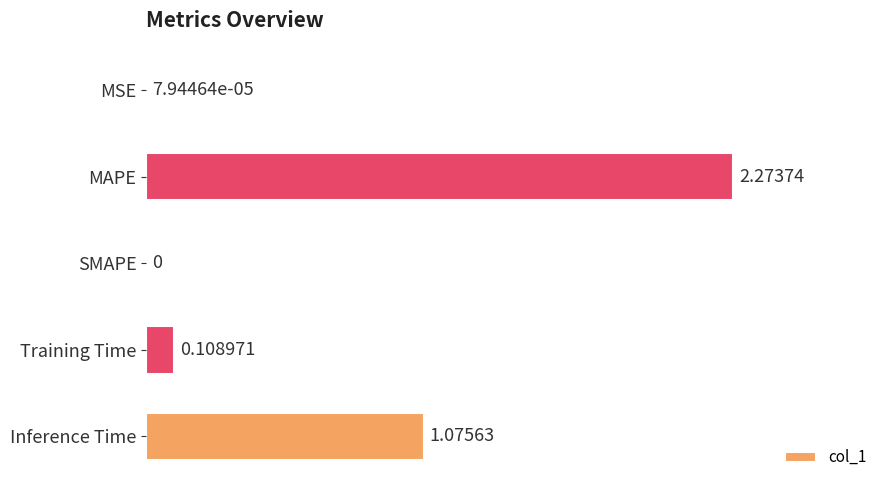

Which label corresponds to the largest value in the chart?

MAPE